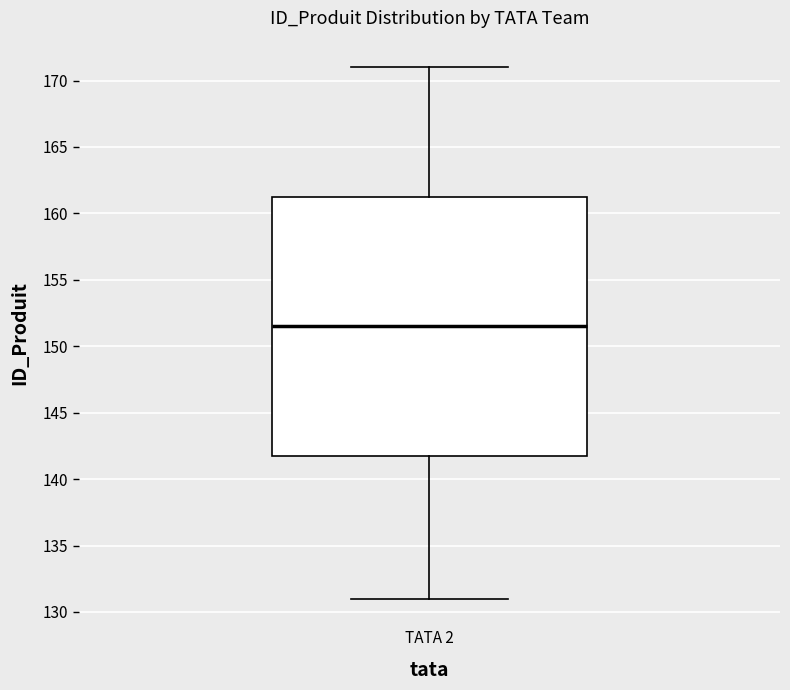

Transcribe this box plot: give where the median line is, the range the box spans, and where the two whiskers end, as read against the y-axis. The values are not printed on the chart, so give them approximately, as read against the axis.

median 151.5, box 142.0 to 161.5, whiskers 131.0 to 171.0